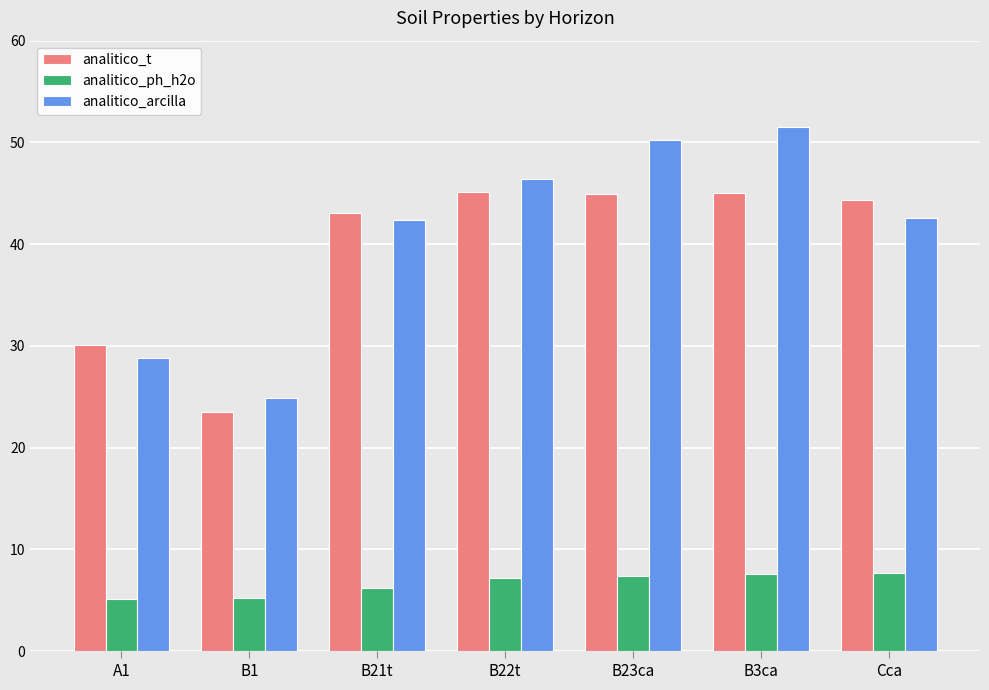

What is the maximum value shown in the chart?

51.5